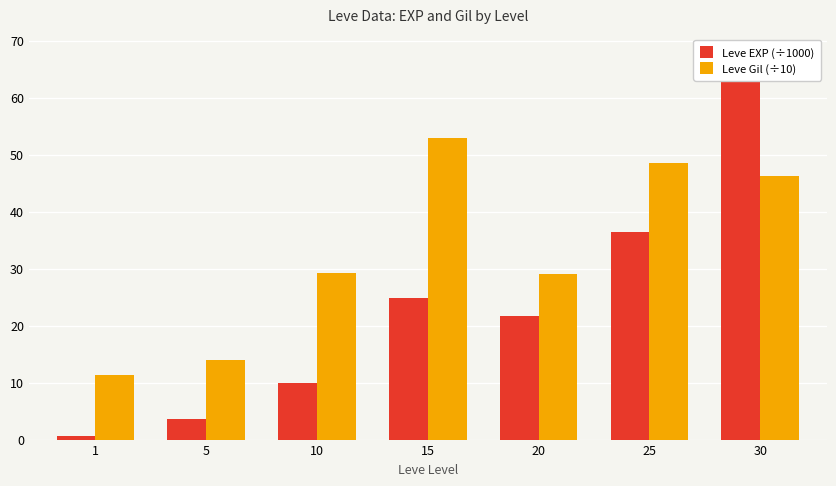

What is the average value of the Leve EXP (÷1000) series?

23.5